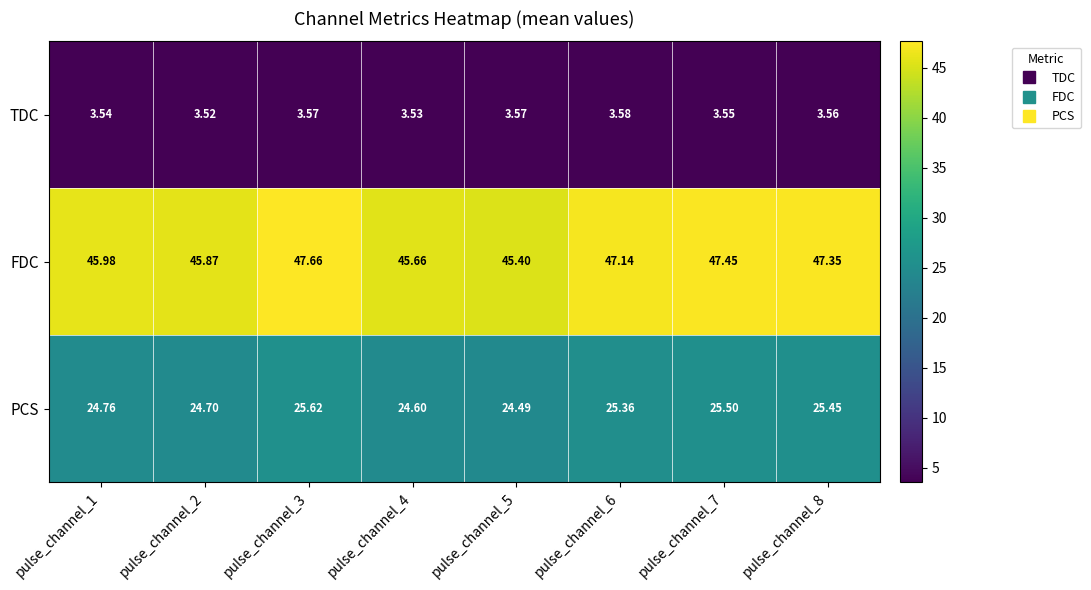

At pulse_channel_6, list the series in order from largest to smallest.

FDC, PCS, TDC